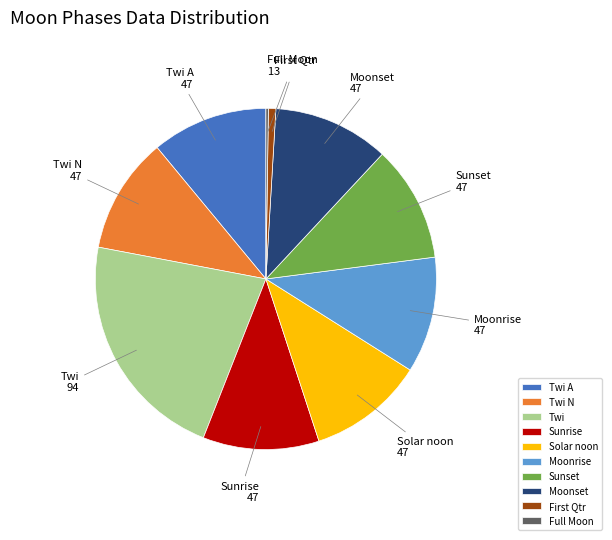

Is the sum of Twi and Sunset greater than half?

No